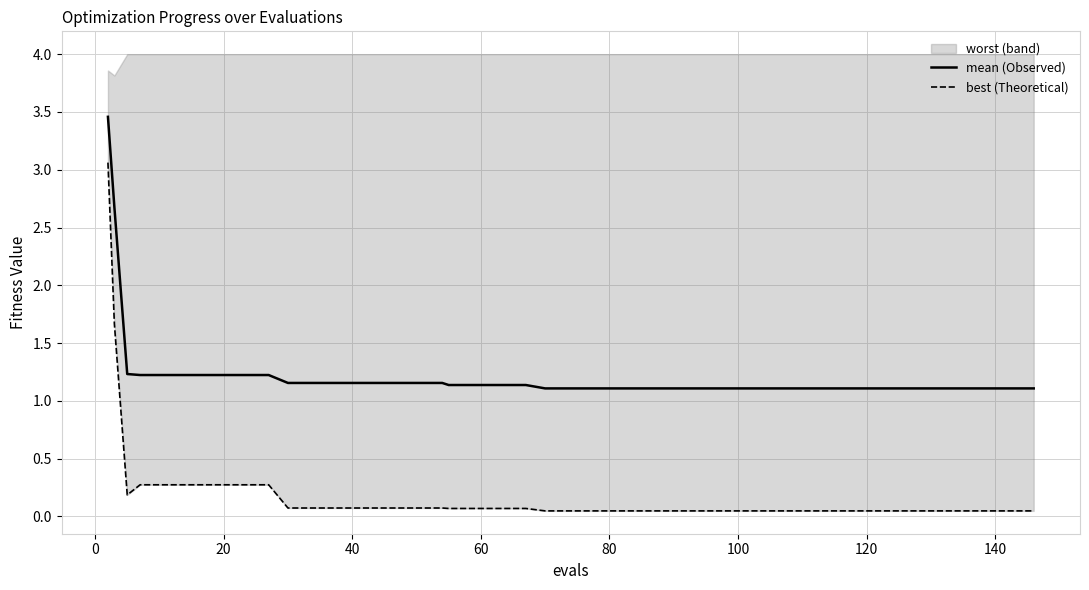

True or false: best and mean cross at least once.

False